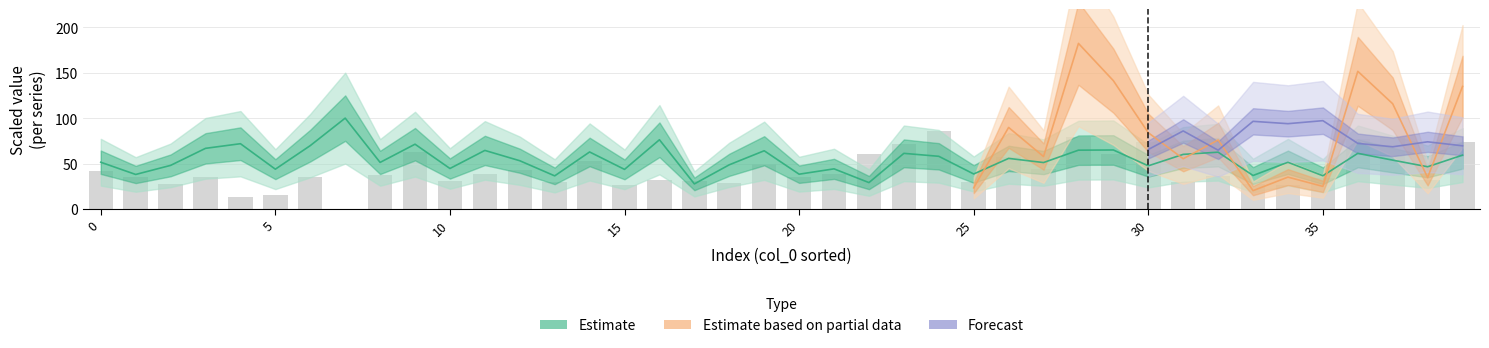

Reading left to right, extract all data points from this chart.

gratio: 0=51.5	1=38.0	2=48.0	3=66.8	4=71.9	5=43.8	6=69.8	7=100.0	8=51.3	9=71.3	10=44.6	11=64.5	12=53.1	13=36.5	14=62.8	15=43.6	16=76.2	17=27.6	18=48.6	19=64.1	20=38.3	21=44.2	22=29.1	23=61.2	24=58.0	25=38.6	26=55.7	27=51.1	28=64.7	29=65.0	30=47.5	31=60.1	32=62.5	33=36.9	34=51.4	35=36.6	36=61.2	37=53.8	38=46.5	39=59.3
myelin_thickness (um): 0=41.4	1=34.9	2=27.9	3=34.7	4=13.7	5=15.1	6=35.5	7=0.0	8=37.4	9=62.9	10=31.1	11=38.7	12=42.8	13=29.4	14=52.5	15=26.0	16=32.2	17=31.0	18=28.8	19=49.6	20=34.7	21=39.0	22=60.3	23=71.2	24=86.0	25=29.7	26=57.1	27=44.2	28=79.4	29=60.9	30=74.1	31=29.4	32=36.4	33=27.7	34=26.5	35=34.5	36=76.7	37=79.6	38=31.9	39=74.1